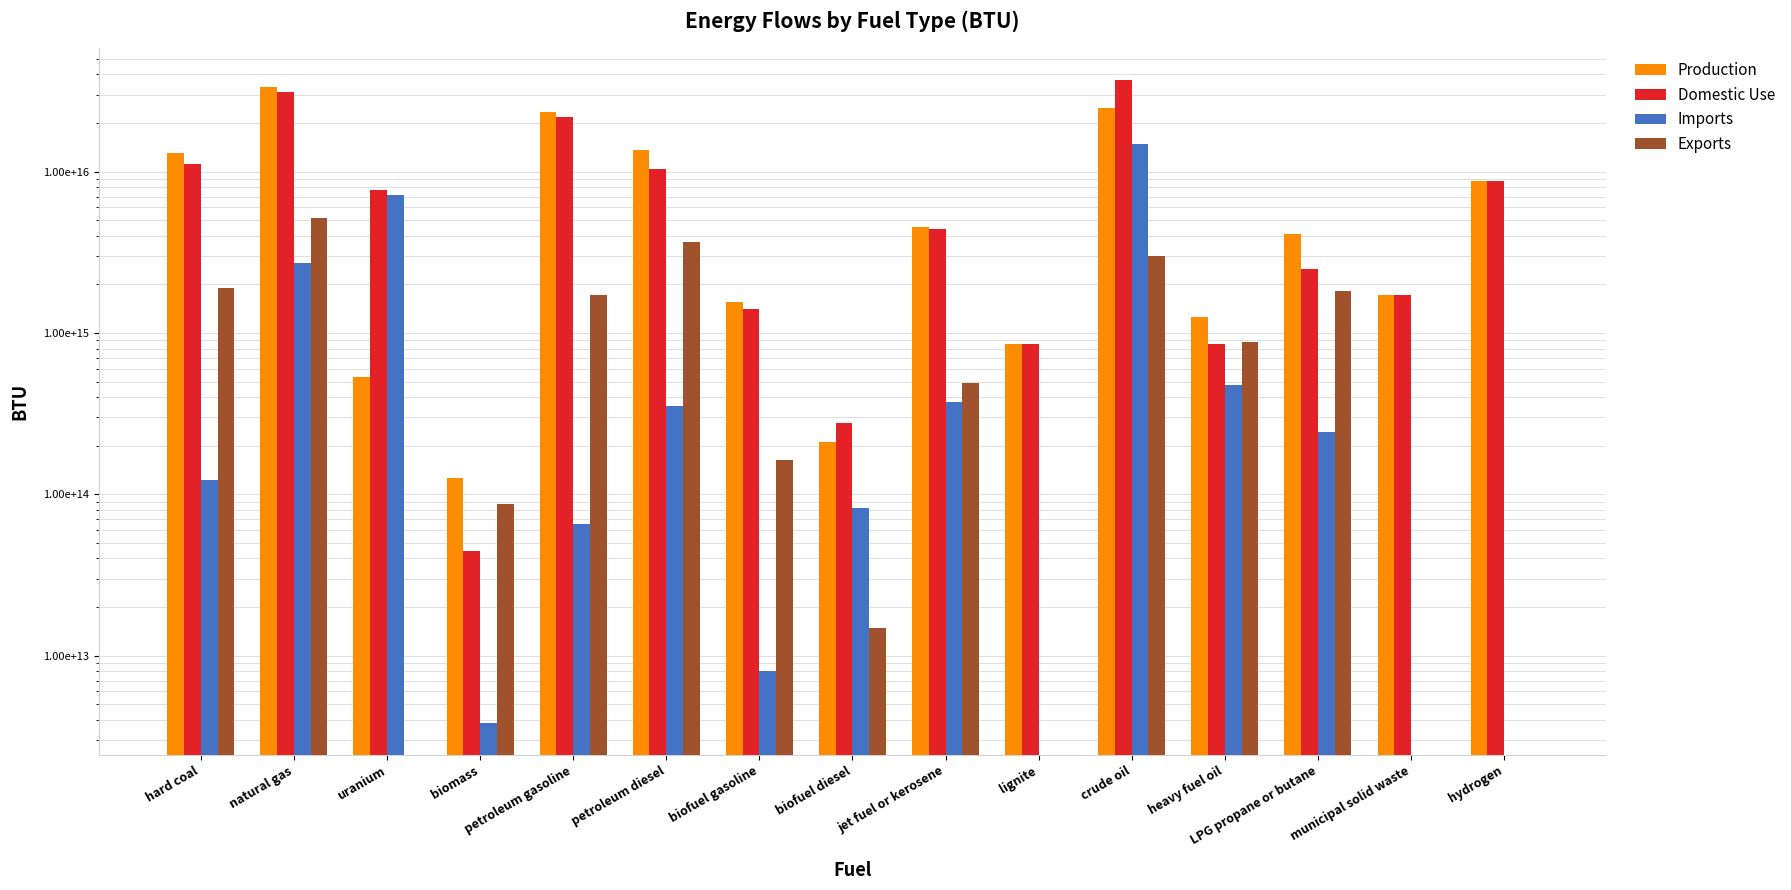

What is the value of the Production bar at the 2nd from the left?

33449389999999996.0